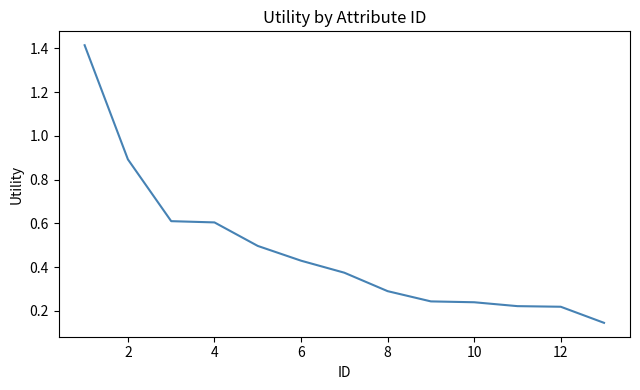

What is the difference between the maximum and minimum values?

1.3